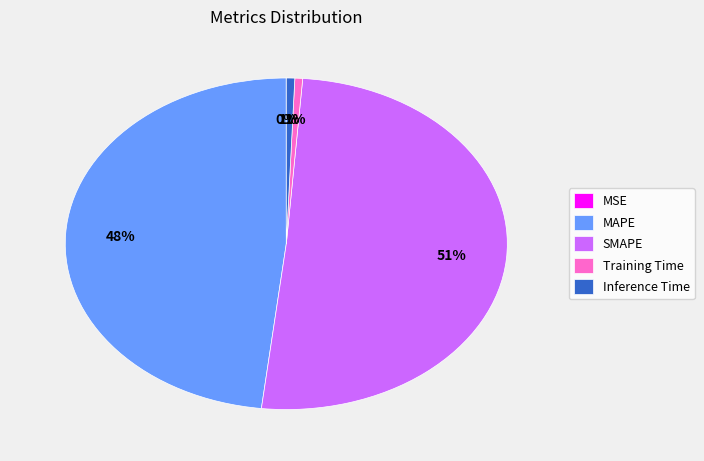

To the nearest percent, what is the average slice percentage?

20%